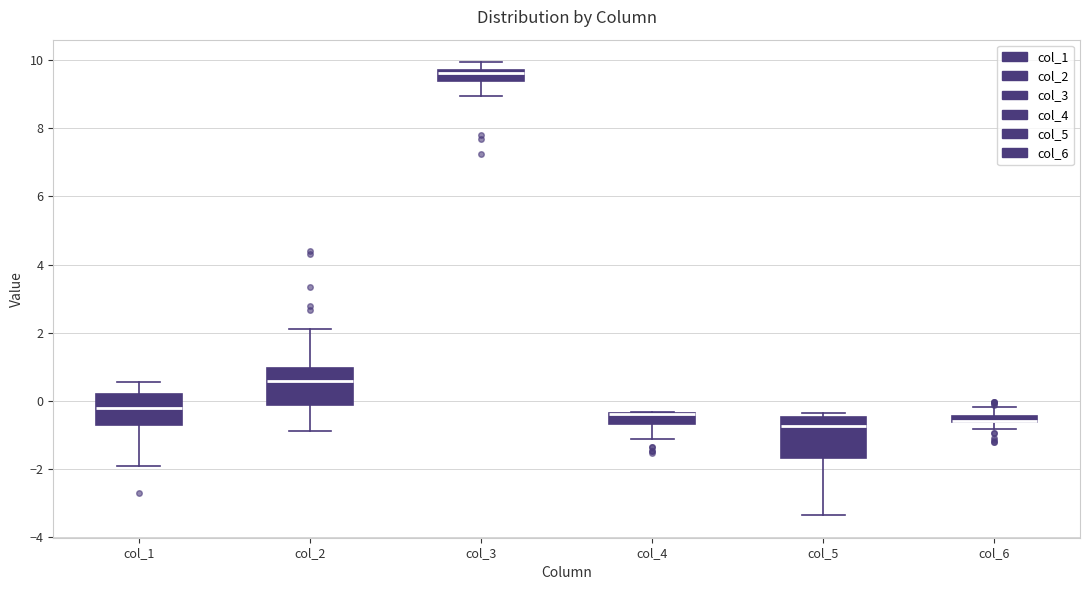

Where is the upper edge of the box for col_1 on the y-axis? The values are not printed on the chart, so give them approximately, as read against the axis.

0.2